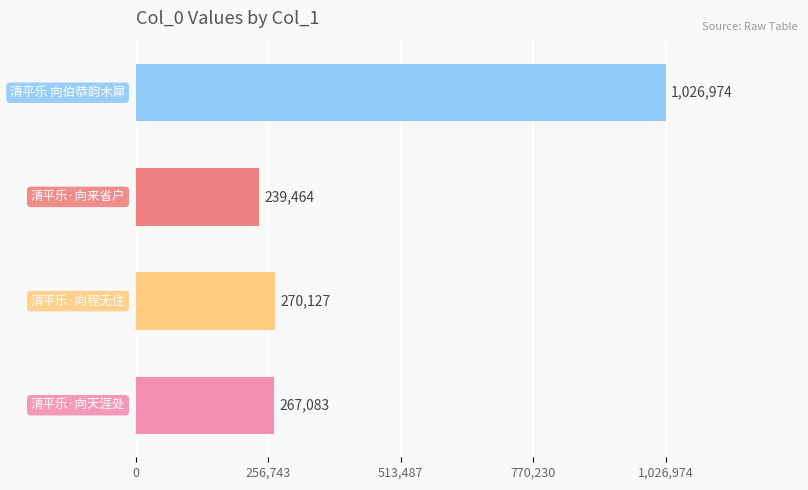

Count the number of categories in the chart.

4